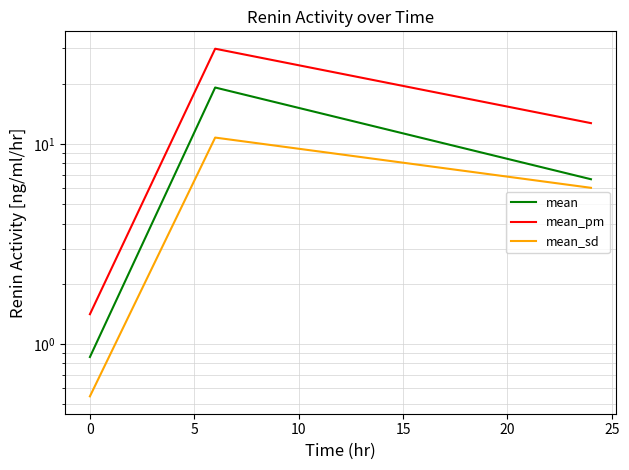

At how many categories does at least one series exceed 5?

2